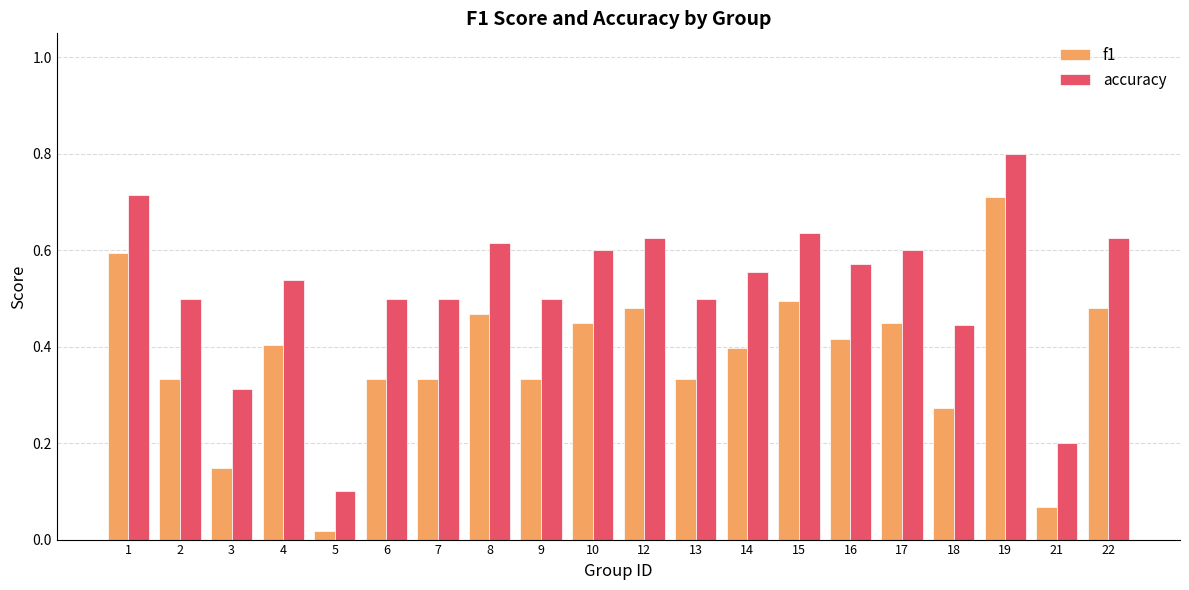

How many bars are there in total?

40